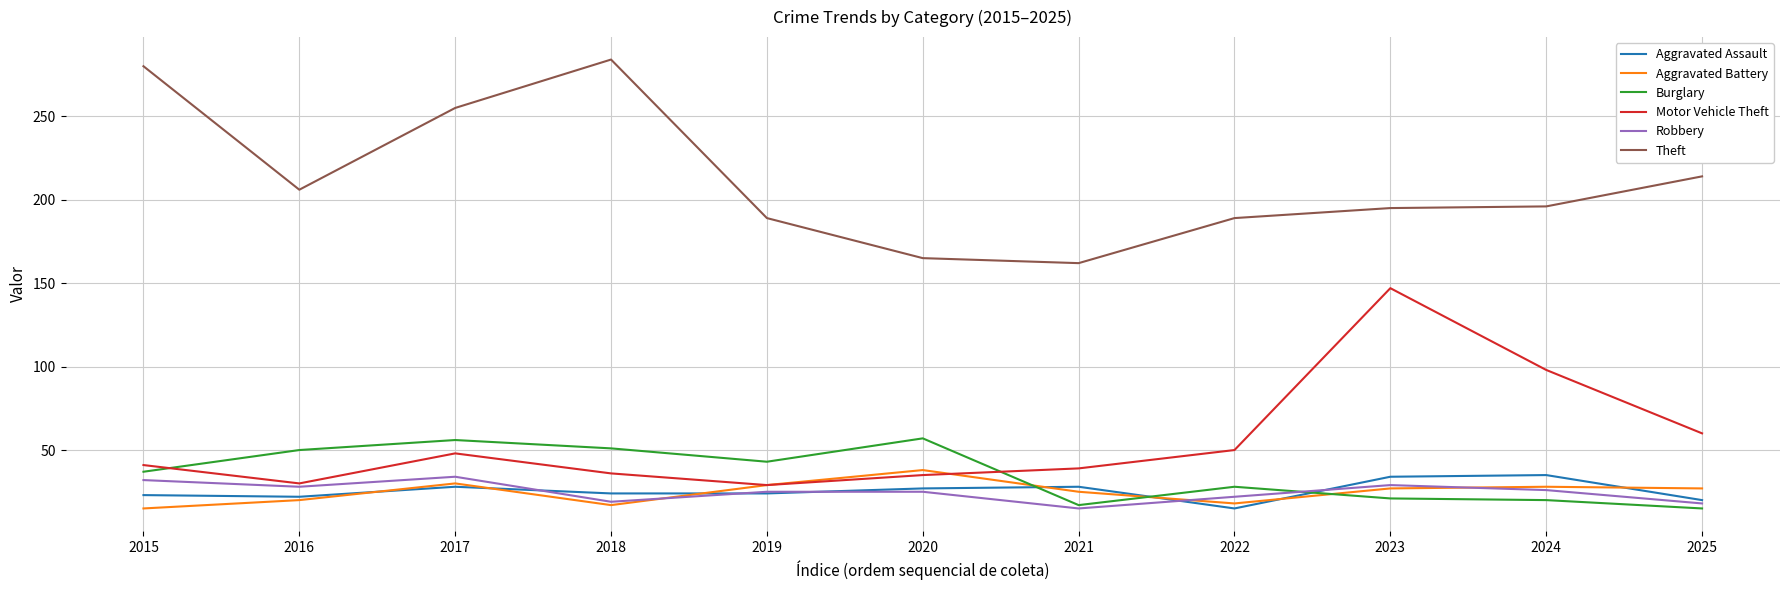

True or false: Burglary and Theft cross at least once.

False